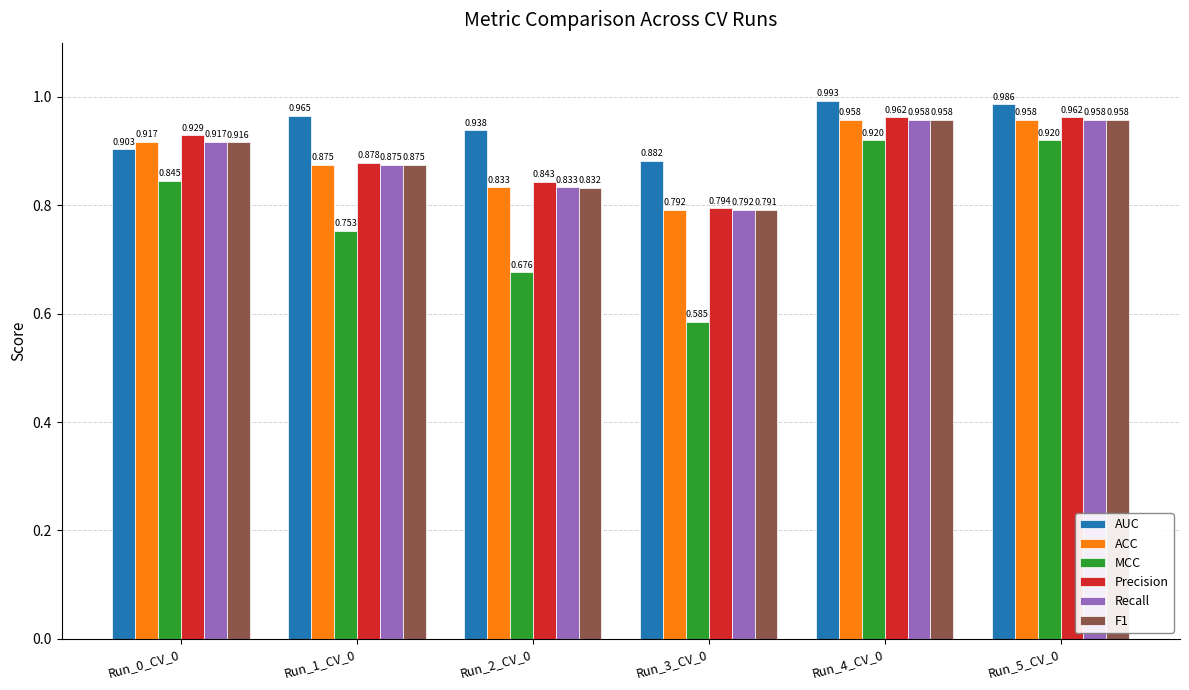

What is the difference between the highest and lowest values at Run_1_CV_0?

0.2